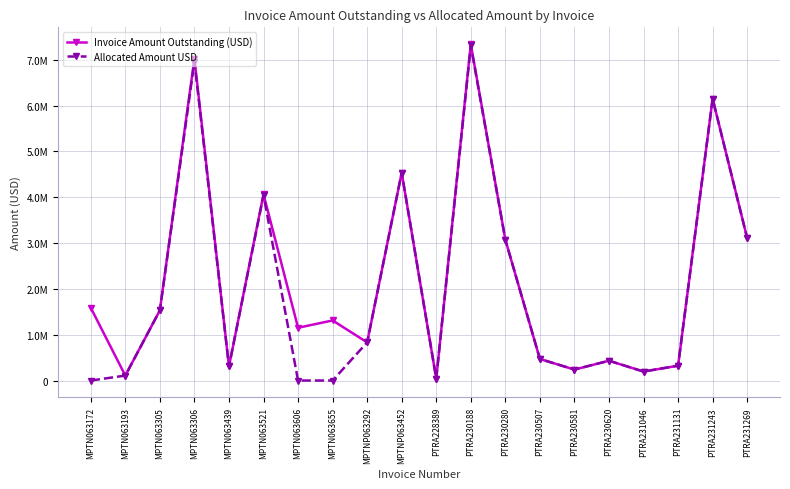

At how many categories does at least one series exceed 7216525?

1